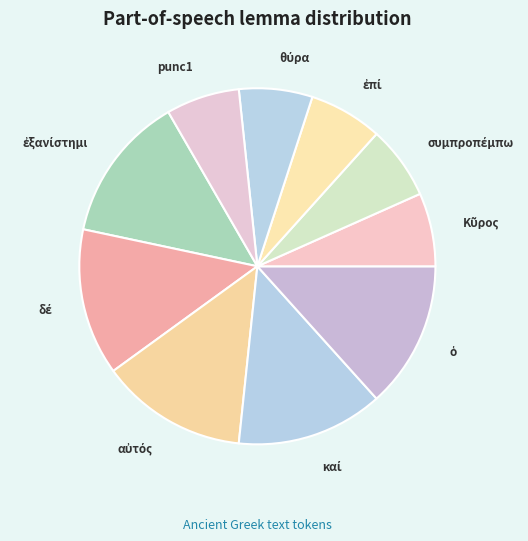

Is there a majority slice in this chart?

No